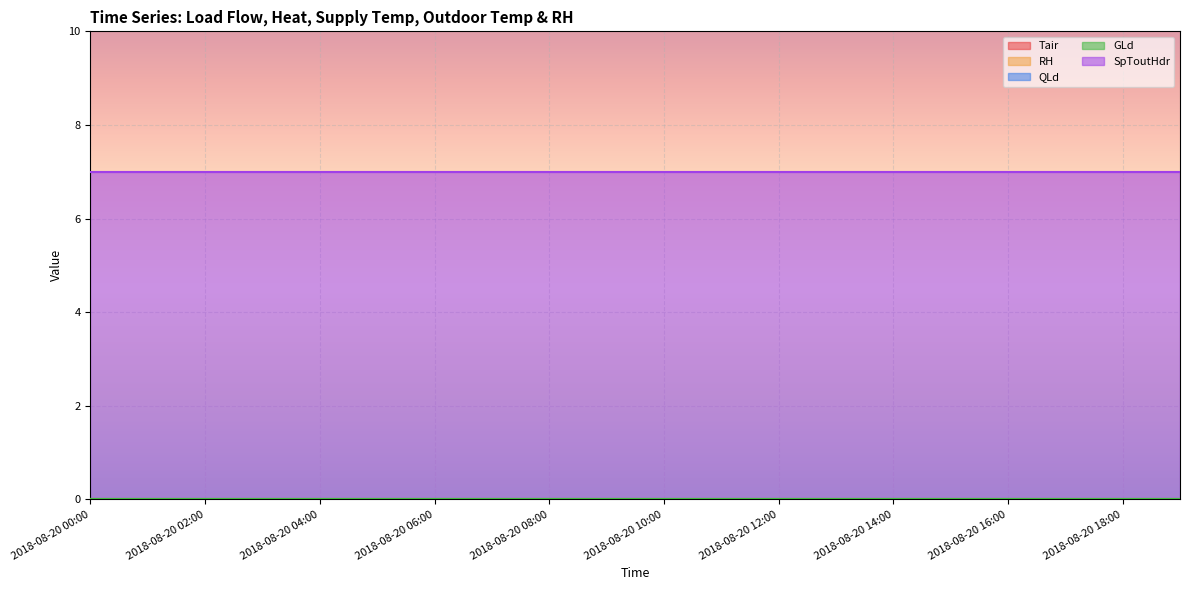

Reading left to right, extract all data points from this chart.

Tair: 2018-08-20 00:00=0	2018-08-20 01:00=0	2018-08-20 02:00=0	2018-08-20 03:00=0	2018-08-20 04:00=0	2018-08-20 05:00=0	2018-08-20 06:00=0	2018-08-20 07:00=0	2018-08-20 08:00=0	2018-08-20 09:00=0	2018-08-20 10:00=0	2018-08-20 11:00=0	2018-08-20 12:00=0	2018-08-20 13:00=0	2018-08-20 14:00=0	2018-08-20 15:00=0	2018-08-20 16:00=0	2018-08-20 17:00=0	2018-08-20 18:00=0	2018-08-20 19:00=0
RH: 2018-08-20 00:00=0	2018-08-20 01:00=0	2018-08-20 02:00=0	2018-08-20 03:00=0	2018-08-20 04:00=0	2018-08-20 05:00=0	2018-08-20 06:00=0	2018-08-20 07:00=0	2018-08-20 08:00=0	2018-08-20 09:00=0	2018-08-20 10:00=0	2018-08-20 11:00=0	2018-08-20 12:00=0	2018-08-20 13:00=0	2018-08-20 14:00=0	2018-08-20 15:00=0	2018-08-20 16:00=0	2018-08-20 17:00=0	2018-08-20 18:00=0	2018-08-20 19:00=0
QLd: 2018-08-20 00:00=0	2018-08-20 01:00=0	2018-08-20 02:00=0	2018-08-20 03:00=0	2018-08-20 04:00=0	2018-08-20 05:00=0	2018-08-20 06:00=0	2018-08-20 07:00=0	2018-08-20 08:00=0	2018-08-20 09:00=0	2018-08-20 10:00=0	2018-08-20 11:00=0	2018-08-20 12:00=0	2018-08-20 13:00=0	2018-08-20 14:00=0	2018-08-20 15:00=0	2018-08-20 16:00=0	2018-08-20 17:00=0	2018-08-20 18:00=0	2018-08-20 19:00=0
GLd: 2018-08-20 00:00=0	2018-08-20 01:00=0	2018-08-20 02:00=0	2018-08-20 03:00=0	2018-08-20 04:00=0	2018-08-20 05:00=0	2018-08-20 06:00=0	2018-08-20 07:00=0	2018-08-20 08:00=0	2018-08-20 09:00=0	2018-08-20 10:00=0	2018-08-20 11:00=0	2018-08-20 12:00=0	2018-08-20 13:00=0	2018-08-20 14:00=0	2018-08-20 15:00=0	2018-08-20 16:00=0	2018-08-20 17:00=0	2018-08-20 18:00=0	2018-08-20 19:00=0
SpToutHdr: 2018-08-20 00:00=7	2018-08-20 01:00=7	2018-08-20 02:00=7	2018-08-20 03:00=7	2018-08-20 04:00=7	2018-08-20 05:00=7	2018-08-20 06:00=7	2018-08-20 07:00=7	2018-08-20 08:00=7	2018-08-20 09:00=7	2018-08-20 10:00=7	2018-08-20 11:00=7	2018-08-20 12:00=7	2018-08-20 13:00=7	2018-08-20 14:00=7	2018-08-20 15:00=7	2018-08-20 16:00=7	2018-08-20 17:00=7	2018-08-20 18:00=7	2018-08-20 19:00=7